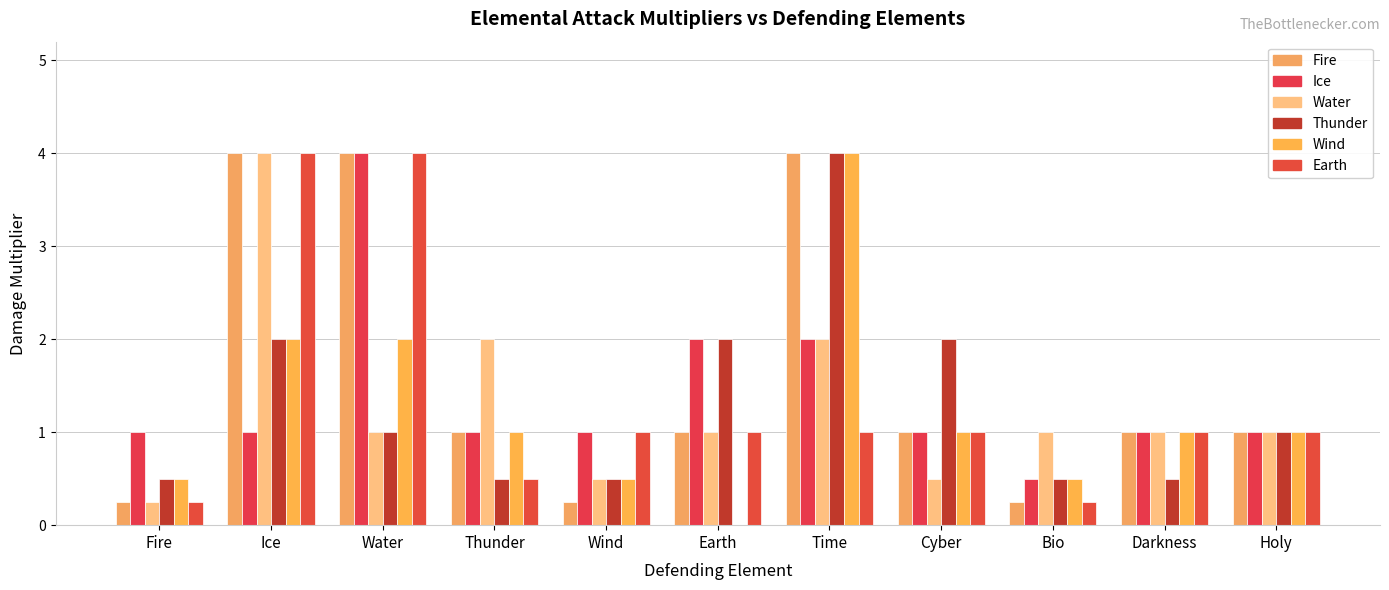

Are the bars horizontal?

No